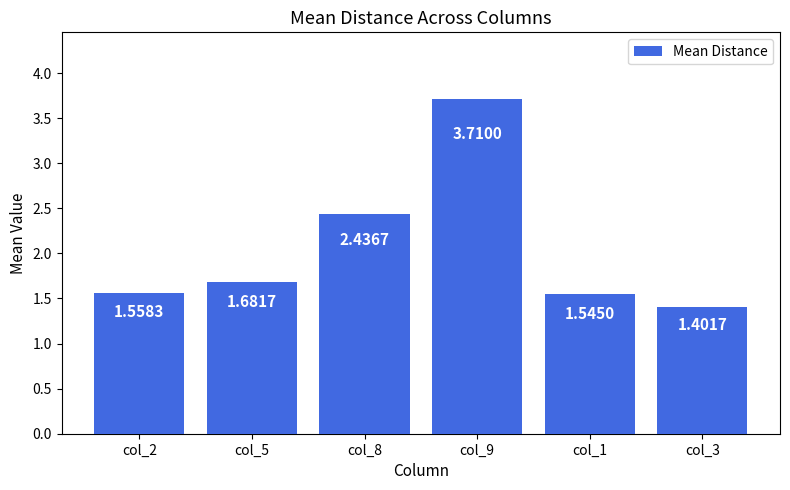

How many values are between 1 and 2?

4